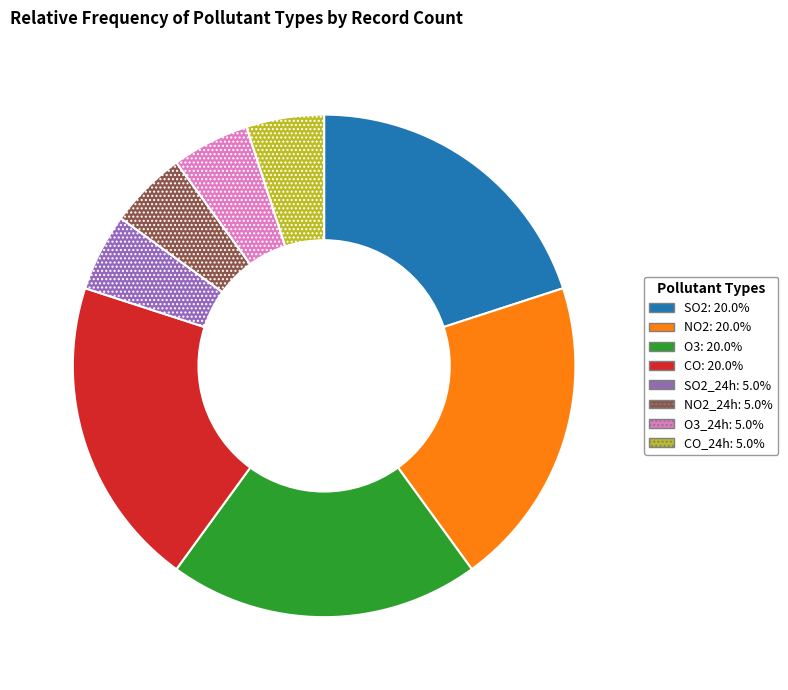

Is there a majority slice in this chart?

No